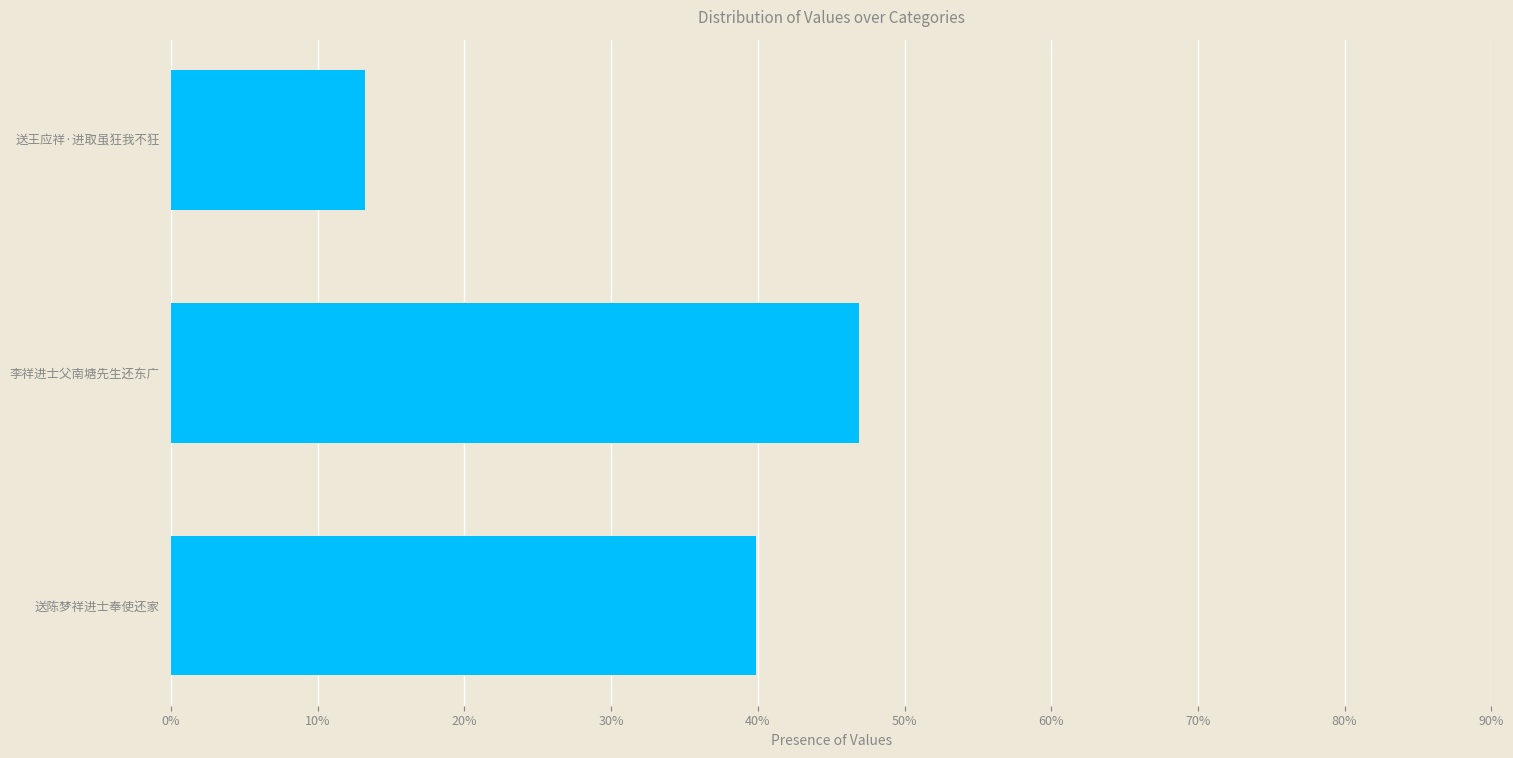

What is the smallest value displayed?

0.1